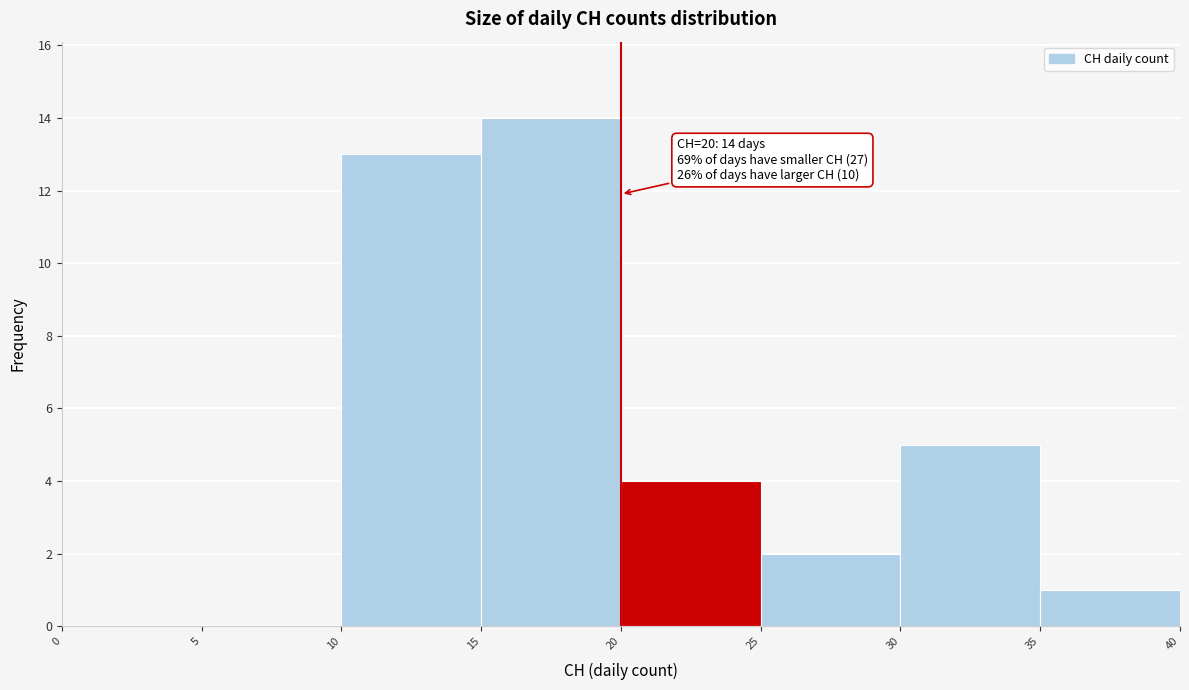

Which range on the x-axis has the tallest bar?

15 to 20